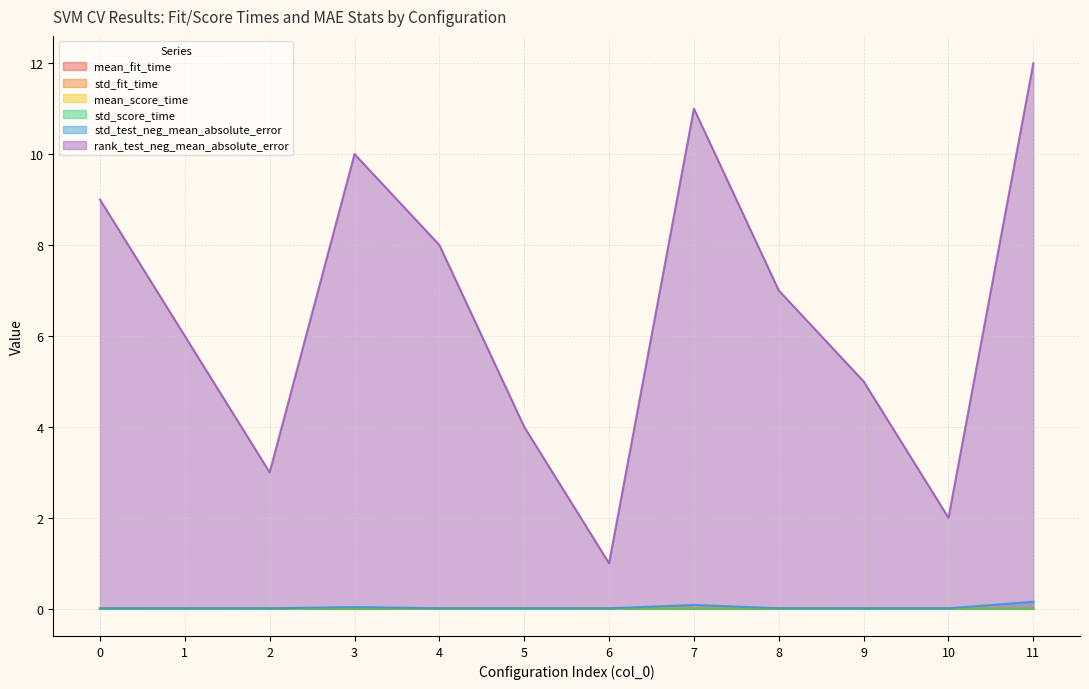

Which series changed the most between 3 and 8?

rank_test_neg_mean_absolute_error